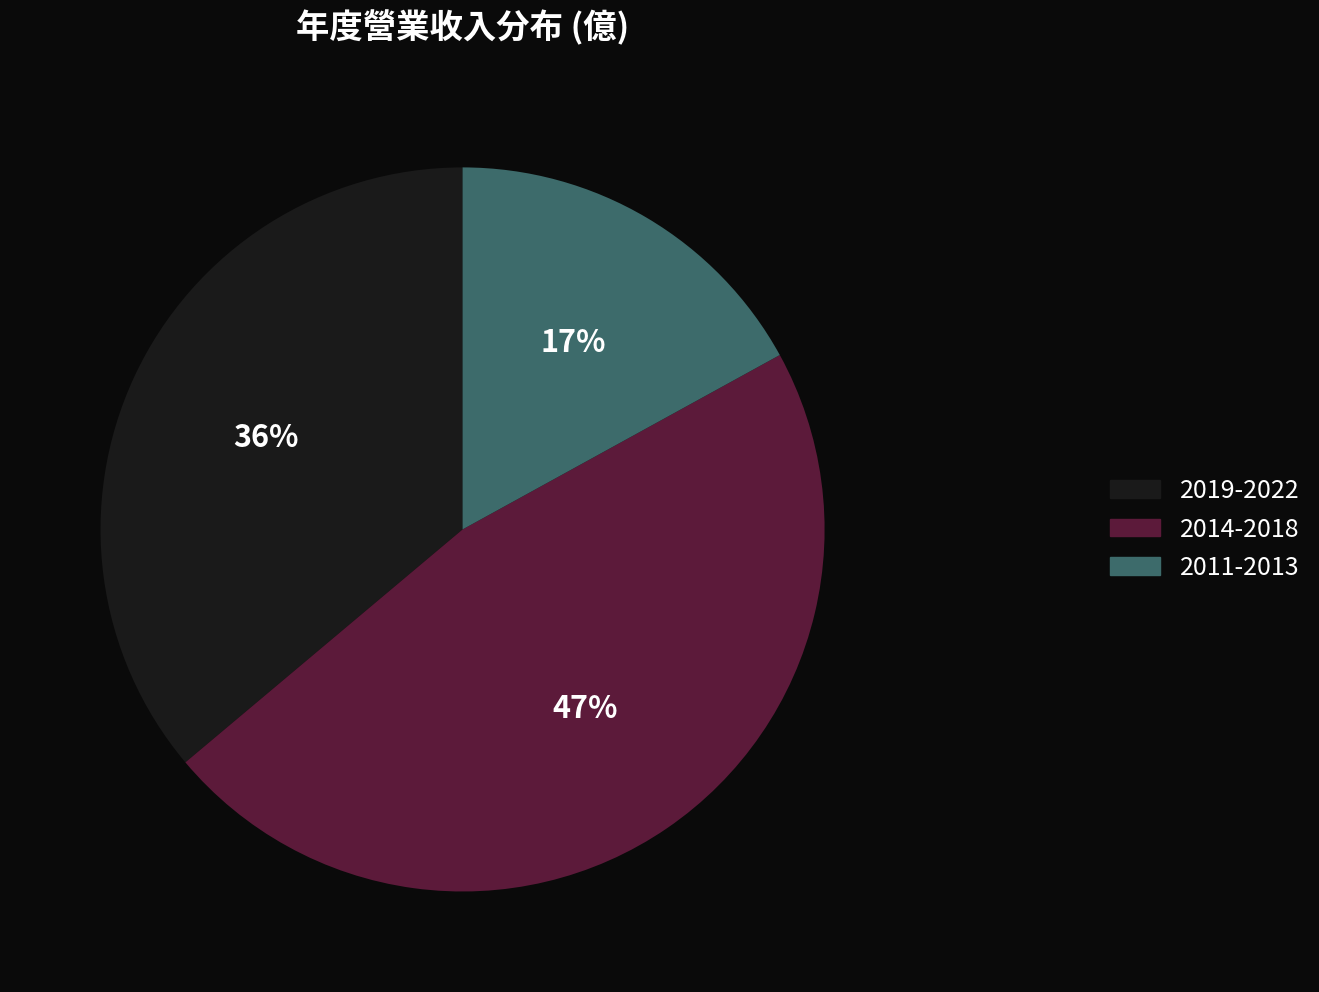

To the nearest percent, what is the difference between the largest and smallest slice percentages?

30%